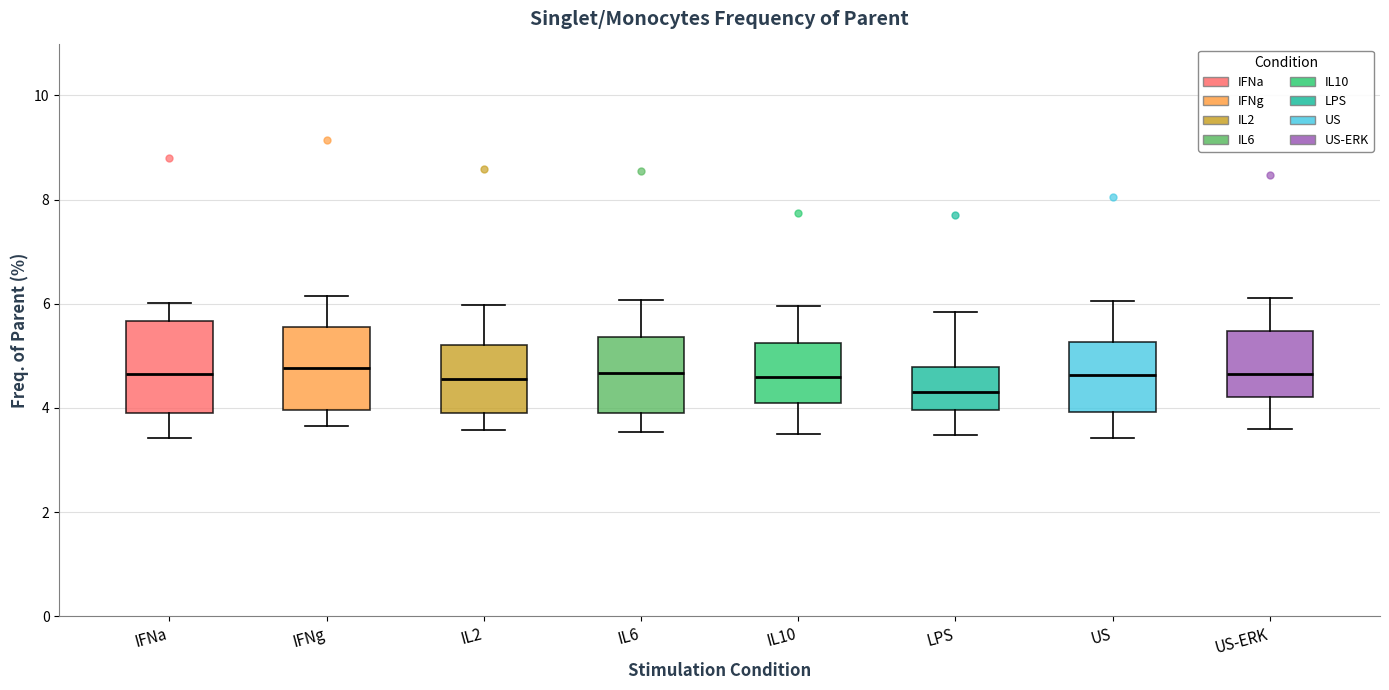

Reading left to right, transcribe this box plot: for each box, give where its median line is, the range the box spans, and where its two whiskers end, as read against the y-axis. The values are not printed on the chart, so give them approximately, as read against the axis.

IFNa: median 4.6, box 4.0 to 5.6, whiskers 3.4 to 6.0
IFNg: median 4.8, box 4.0 to 5.6, whiskers 3.6 to 6.2
IL2: median 4.6, box 3.8 to 5.2, whiskers 3.6 to 6.0
IL6: median 4.6, box 4.0 to 5.4, whiskers 3.6 to 6.0
IL10: median 4.6, box 4.0 to 5.2, whiskers 3.6 to 6.0
LPS: median 4.4, box 4.0 to 4.8, whiskers 3.4 to 5.8
US: median 4.6, box 4.0 to 5.2, whiskers 3.4 to 6.0
US-ERK: median 4.6, box 4.2 to 5.4, whiskers 3.6 to 6.2